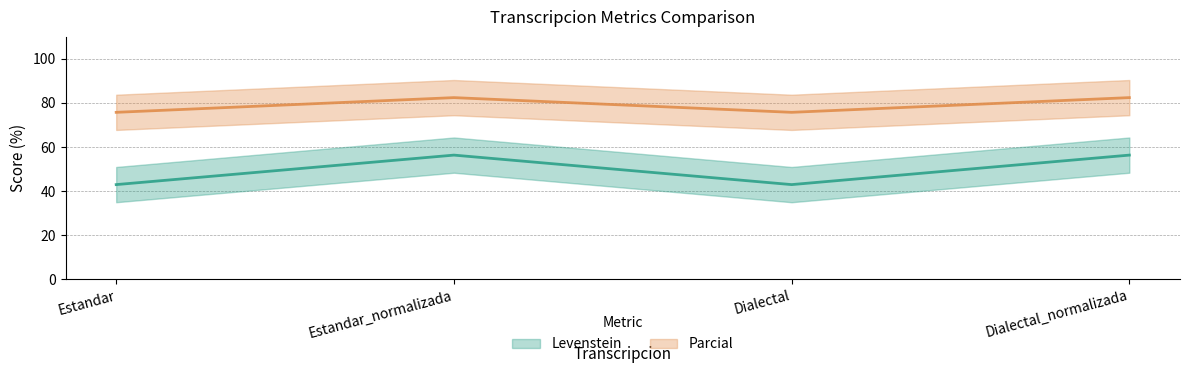

The value of Parcial (line) at Estandar is 75.7. True or false?

True